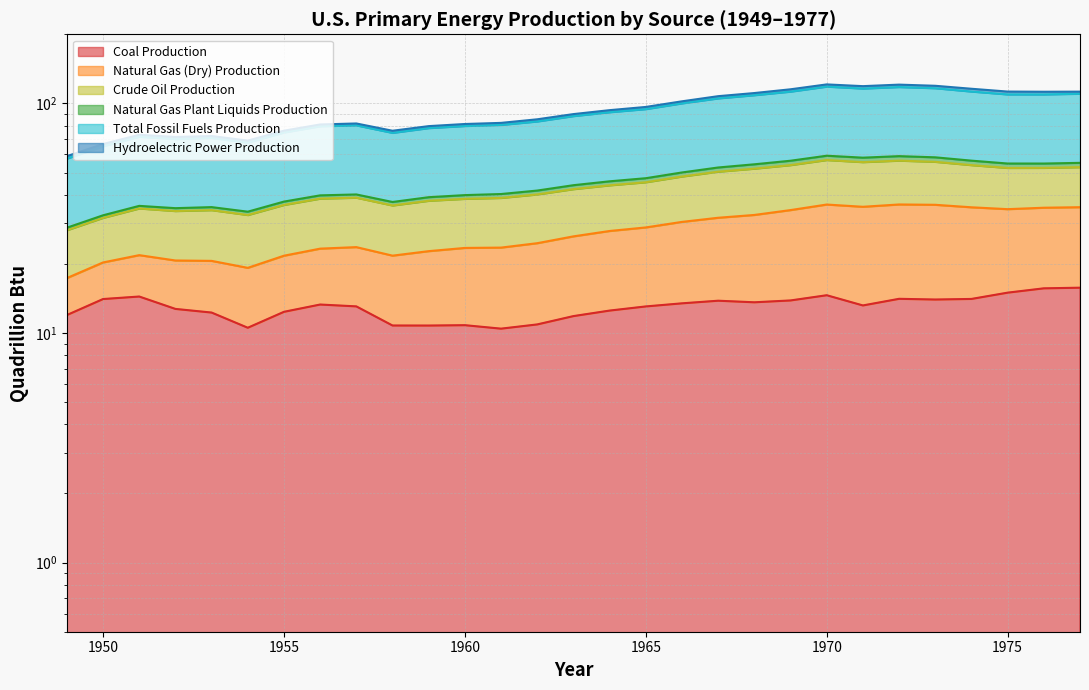

What is the sum of the Natural Gas (Dry) Production values at 1972 and 1953?

192.9